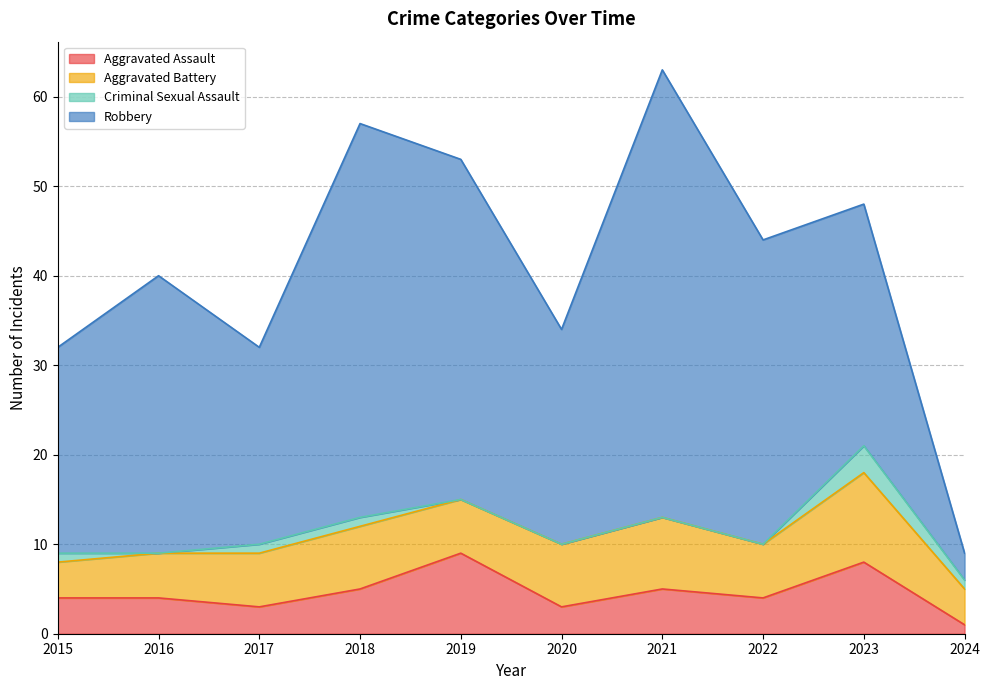

Read the Aggravated Assault value at 2022.

4